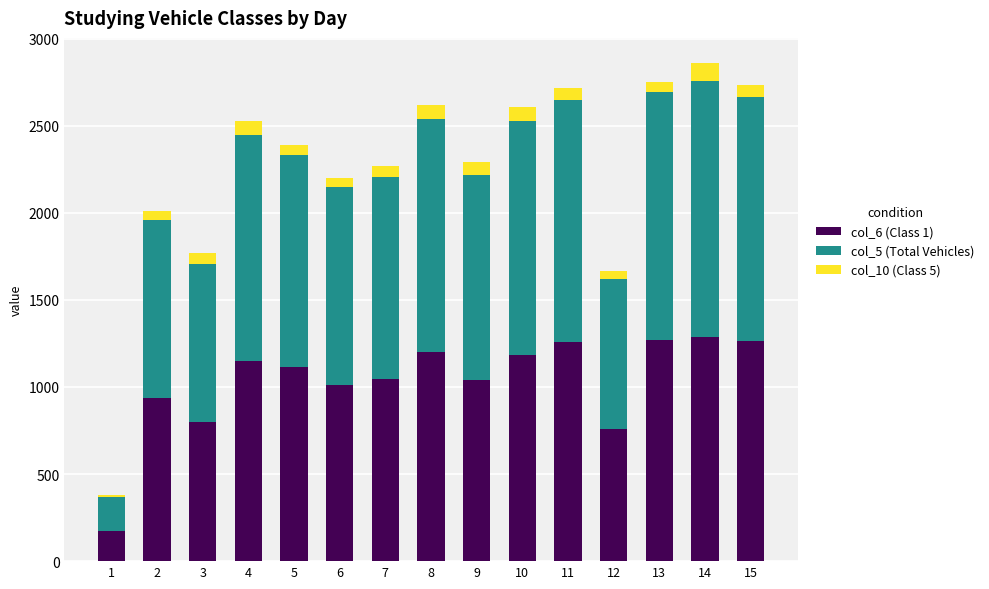

The value of col_6 (Class 1) at 15 is 795. True or false?

False